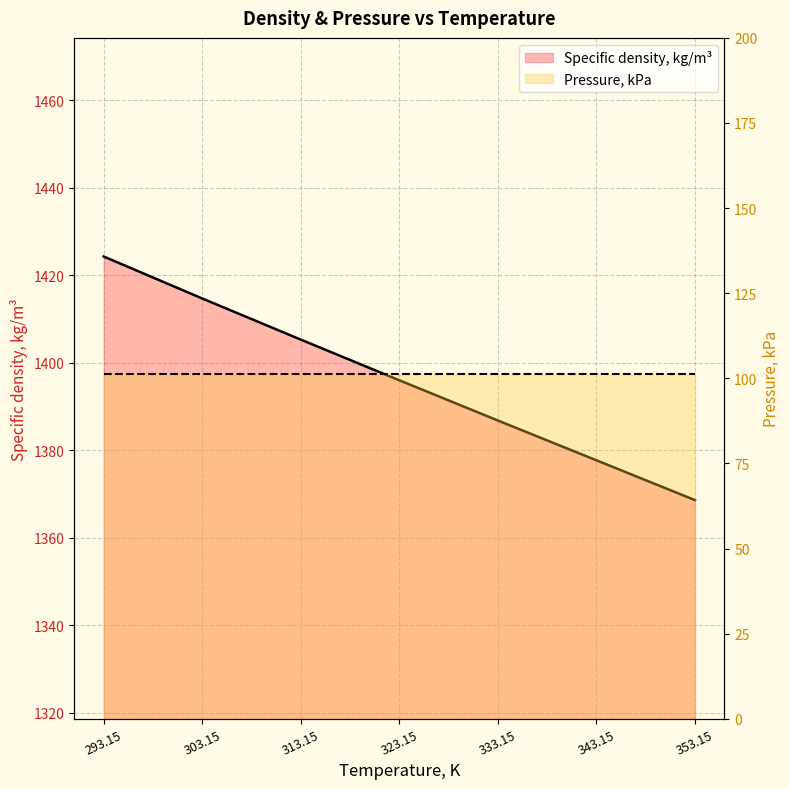

What is the sum of all values?

9773.4